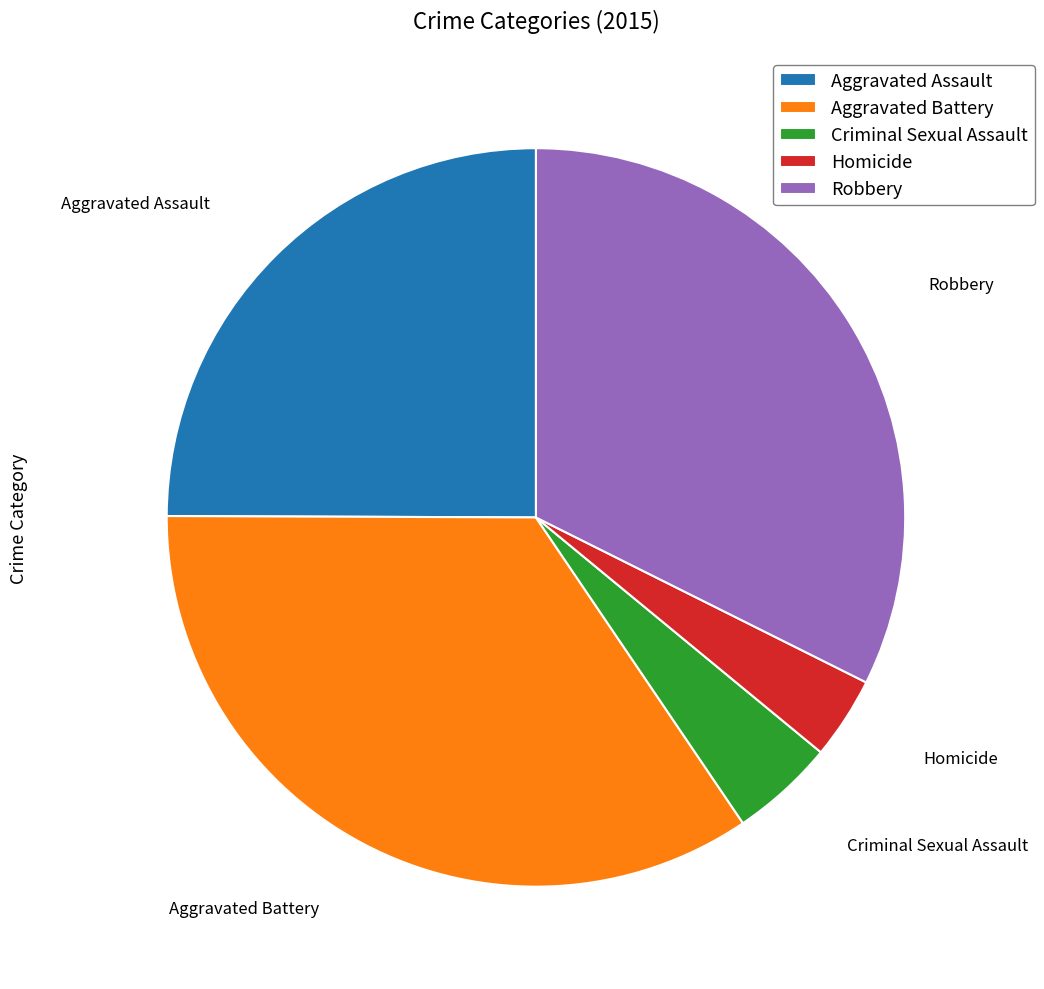

Count the number of slices in the pie.

5